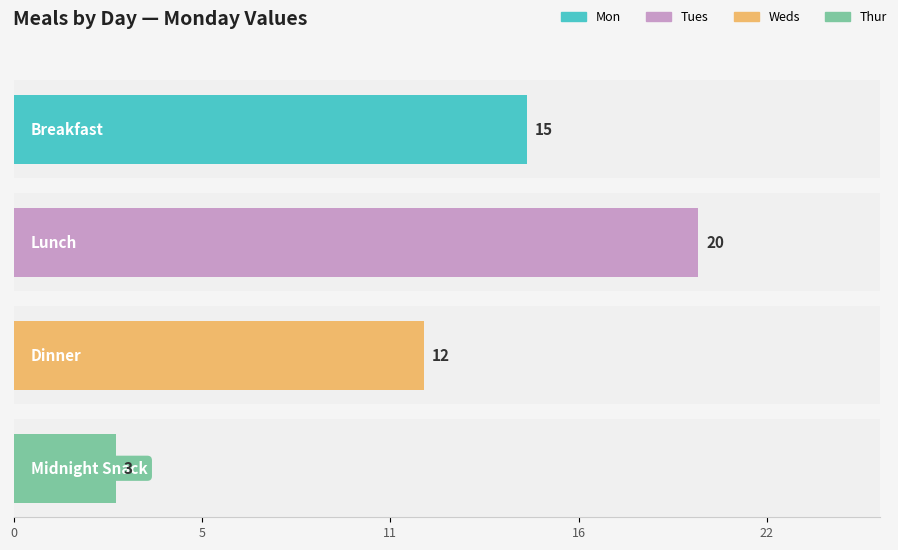

The Tues series shows 11 at Lunch. True or false?

False